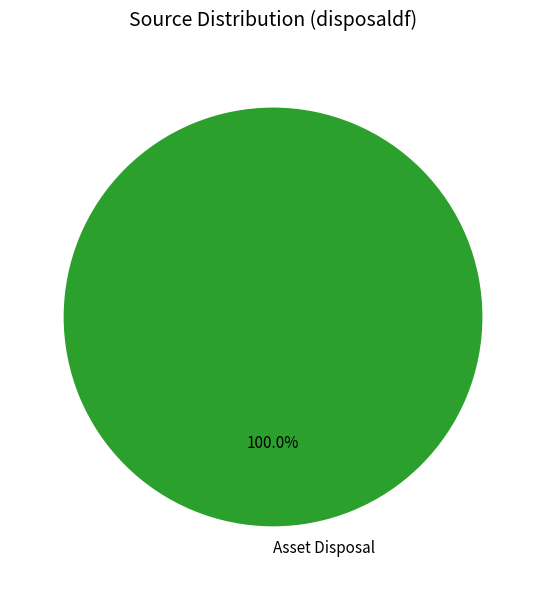

Which category accounts for the majority?

Asset Disposal